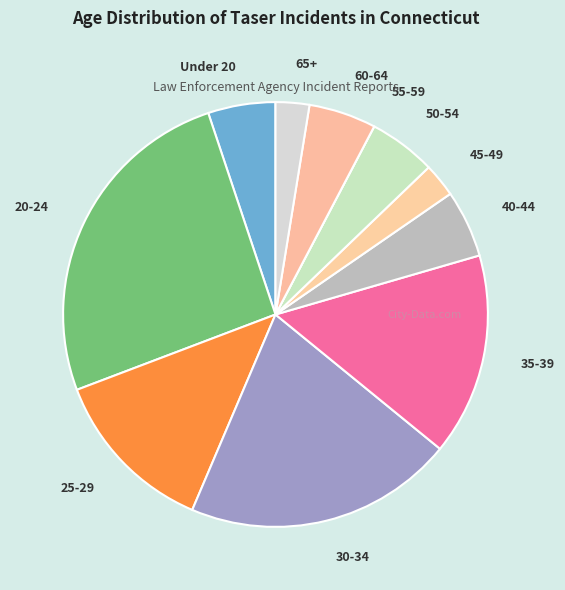

Which category has the biggest portion of the pie?

20-24